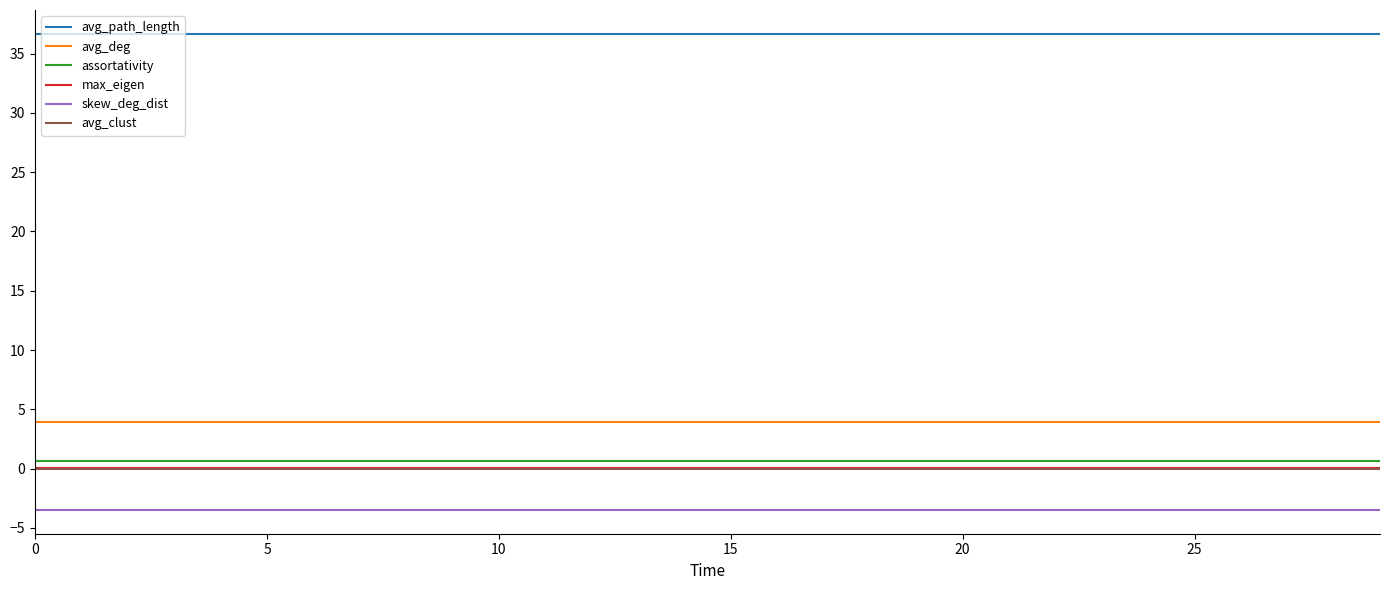

True or false: avg_path_length and assortativity cross at least once.

False